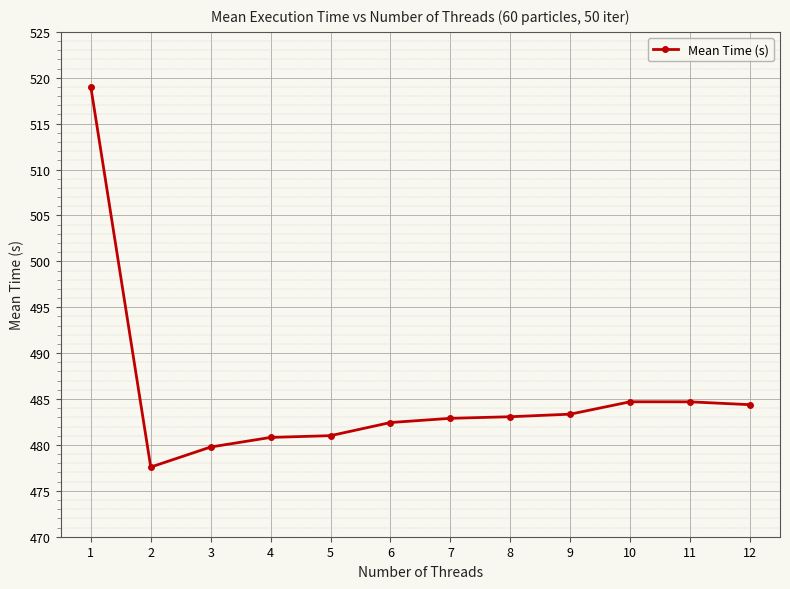

What is the sum of all values?

5823.7